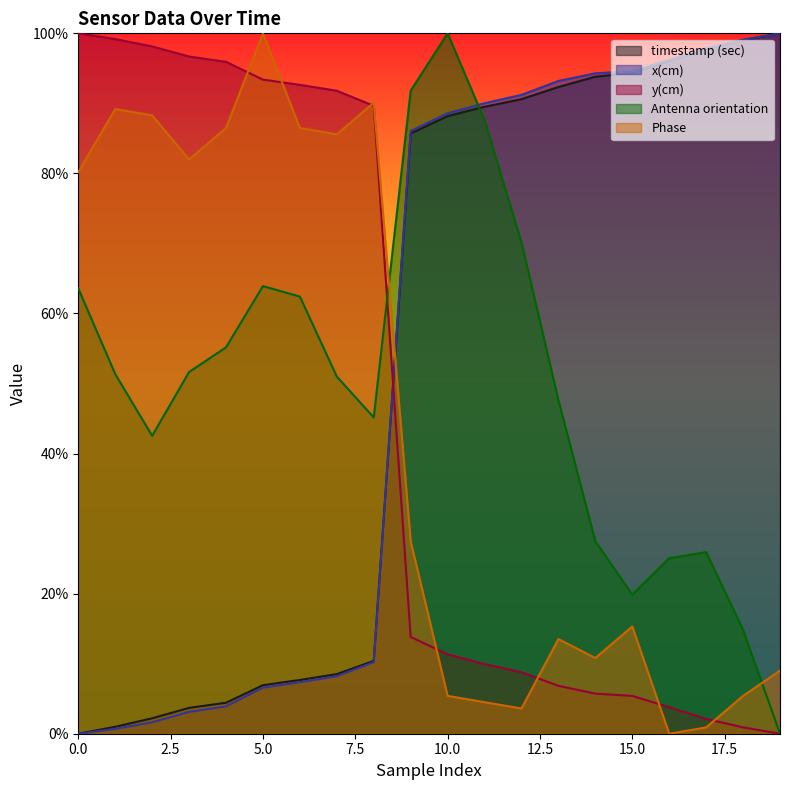

Which category has the highest value in the Antenna orientation series?

10.0